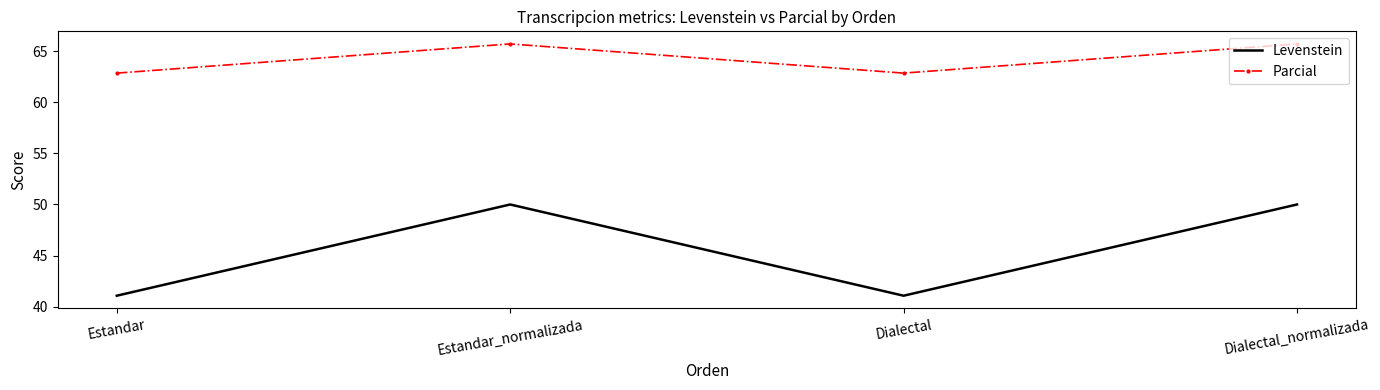

Rank the series at Dialectal_normalizada from lowest to highest value.

Levenstein, Parcial